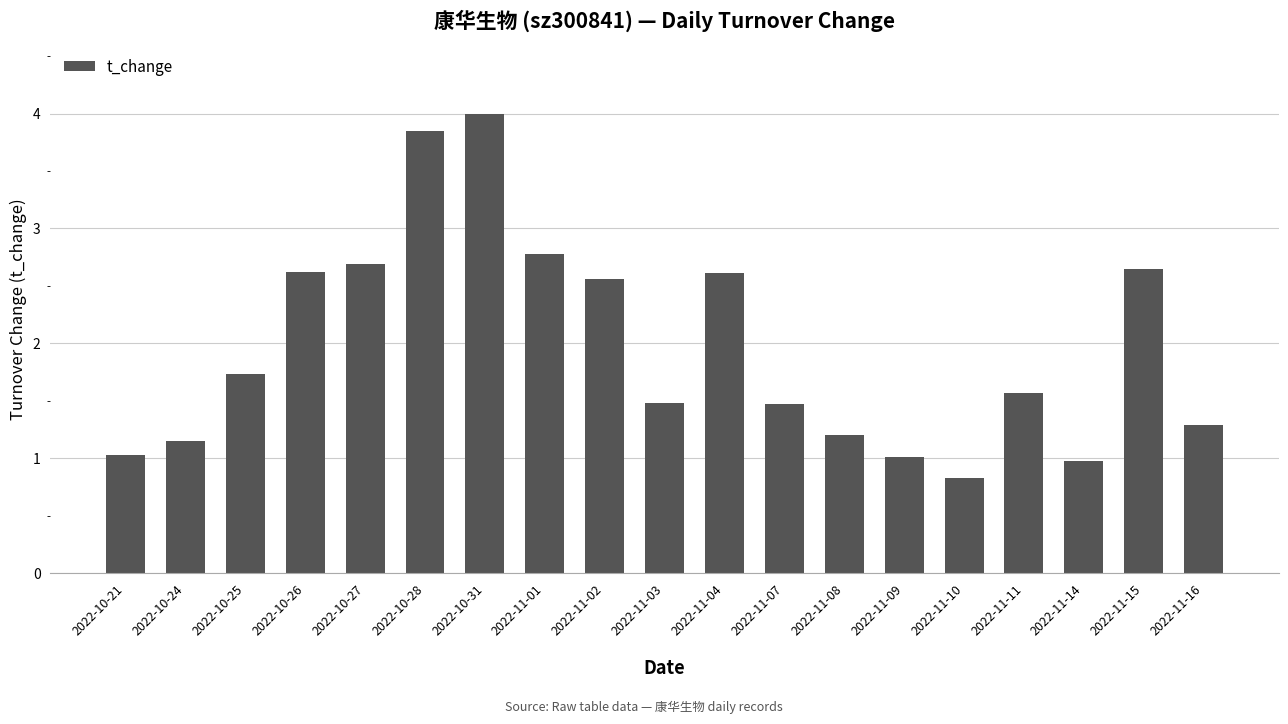

What value does the data have at 2022-11-10?

0.8